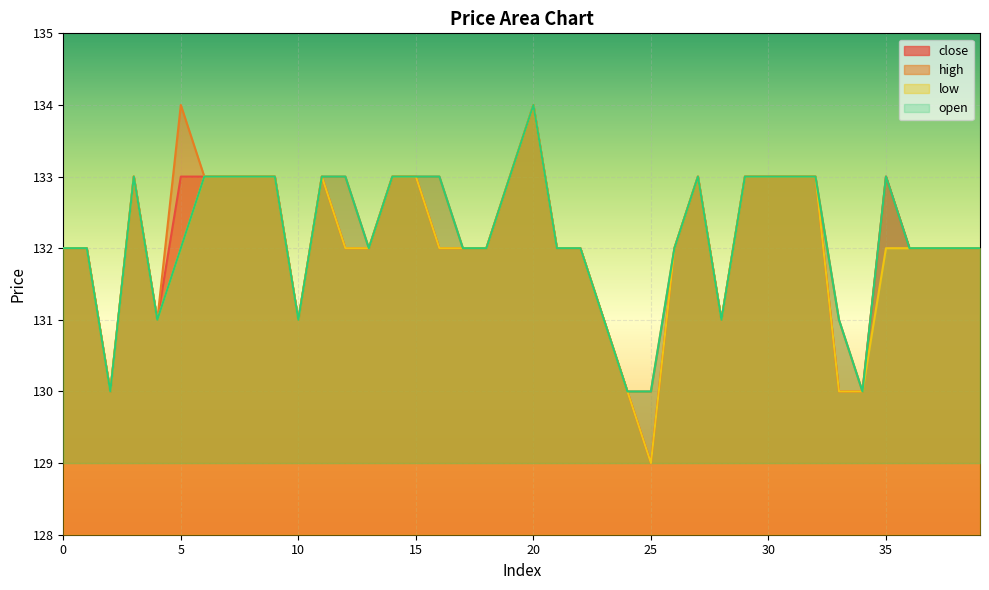

How many lines are shown in the chart?

4